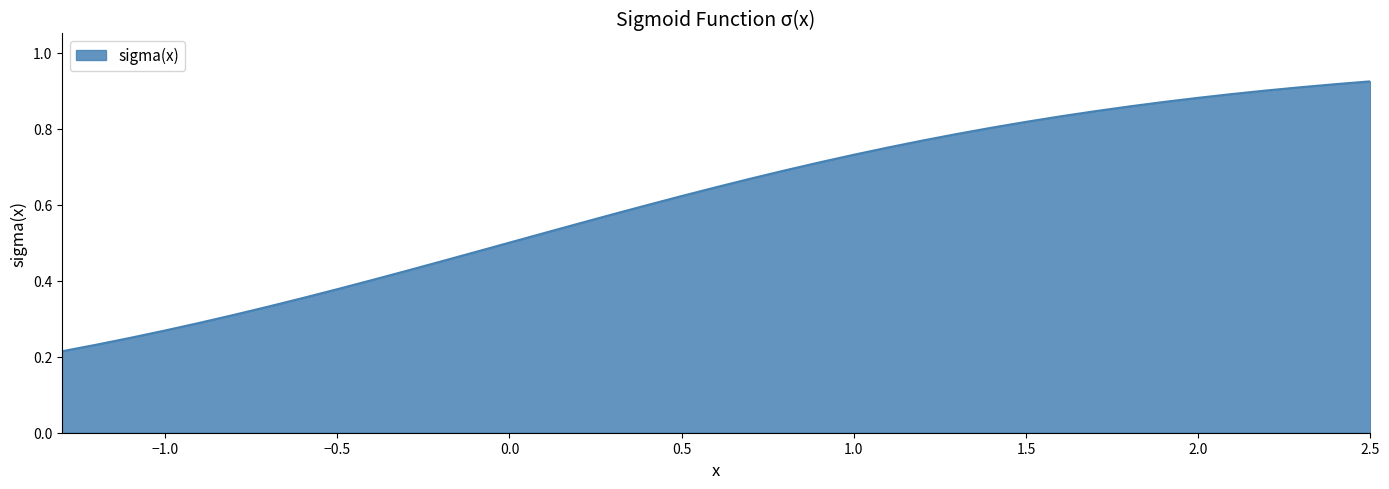

What is the value of the 3rd point from the left?

0.2